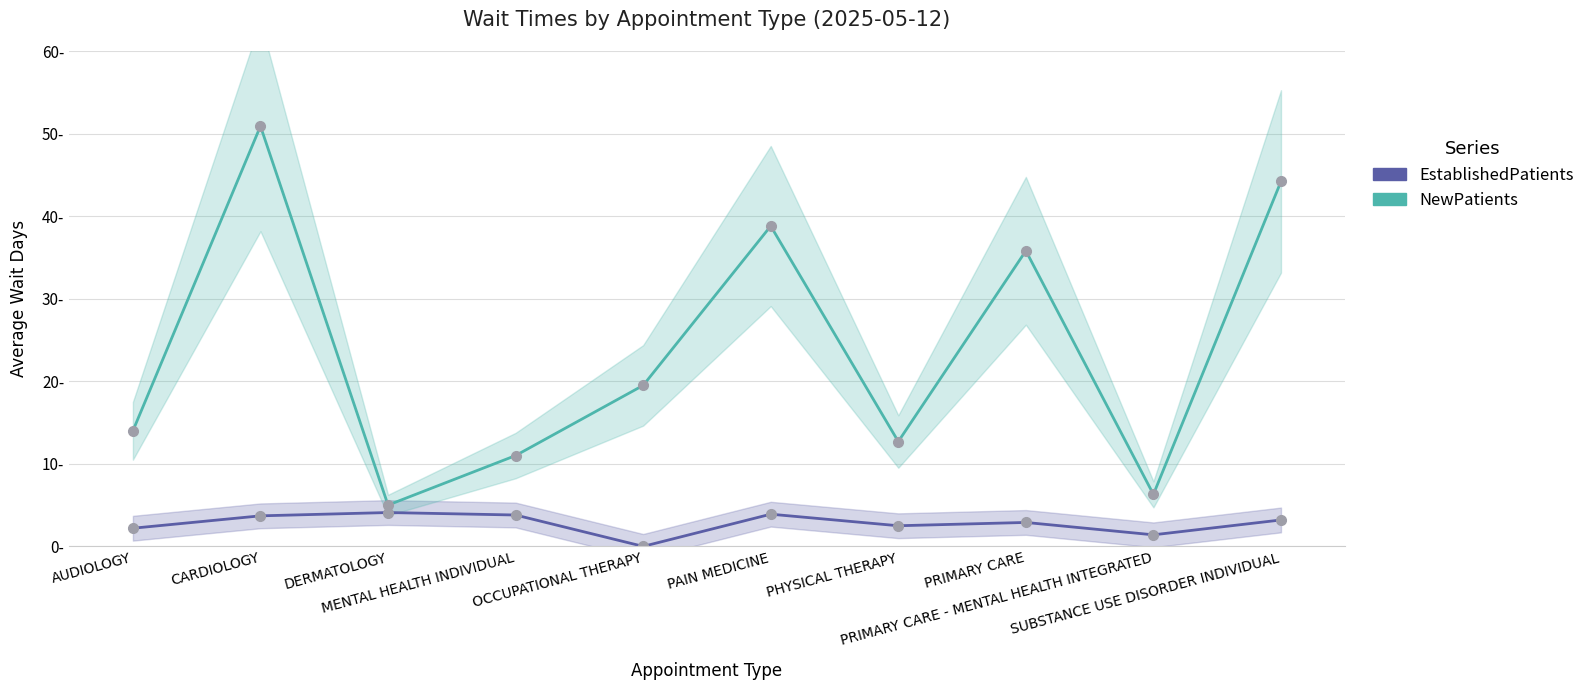

What is the difference between the NewPatients values at CARDIOLOGY and MENTAL HEALTH INDIVIDUAL?

39.9